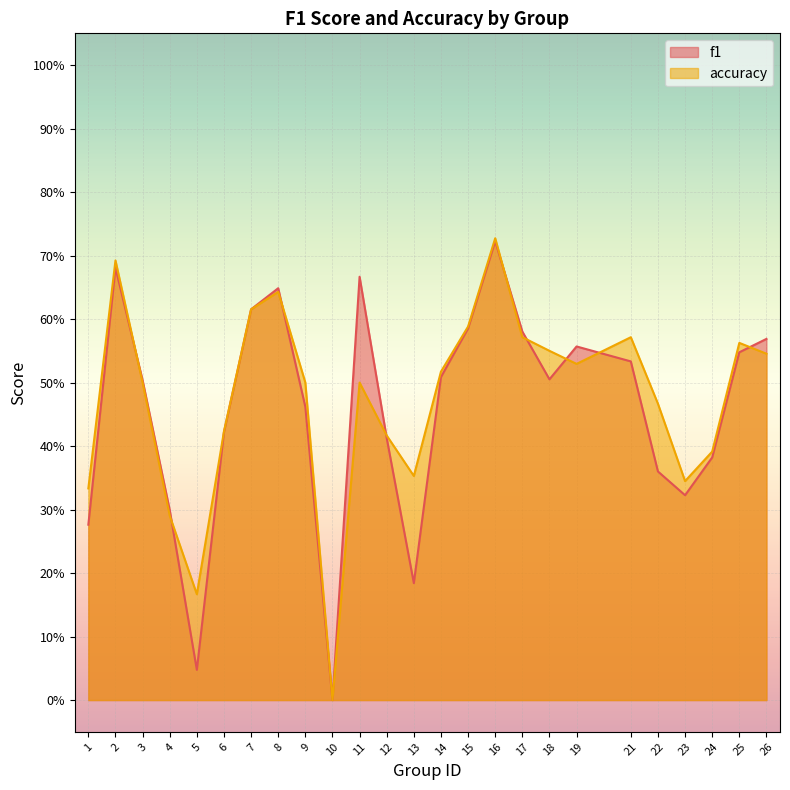

At which category is the sum across all series the highest?

16